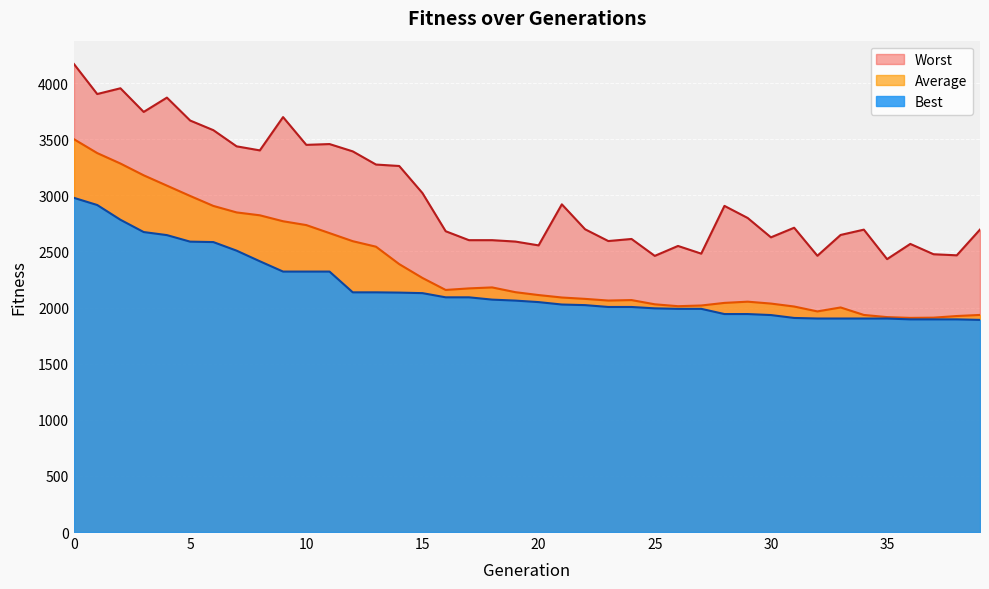

Where is the first local maximum for Worst?

2